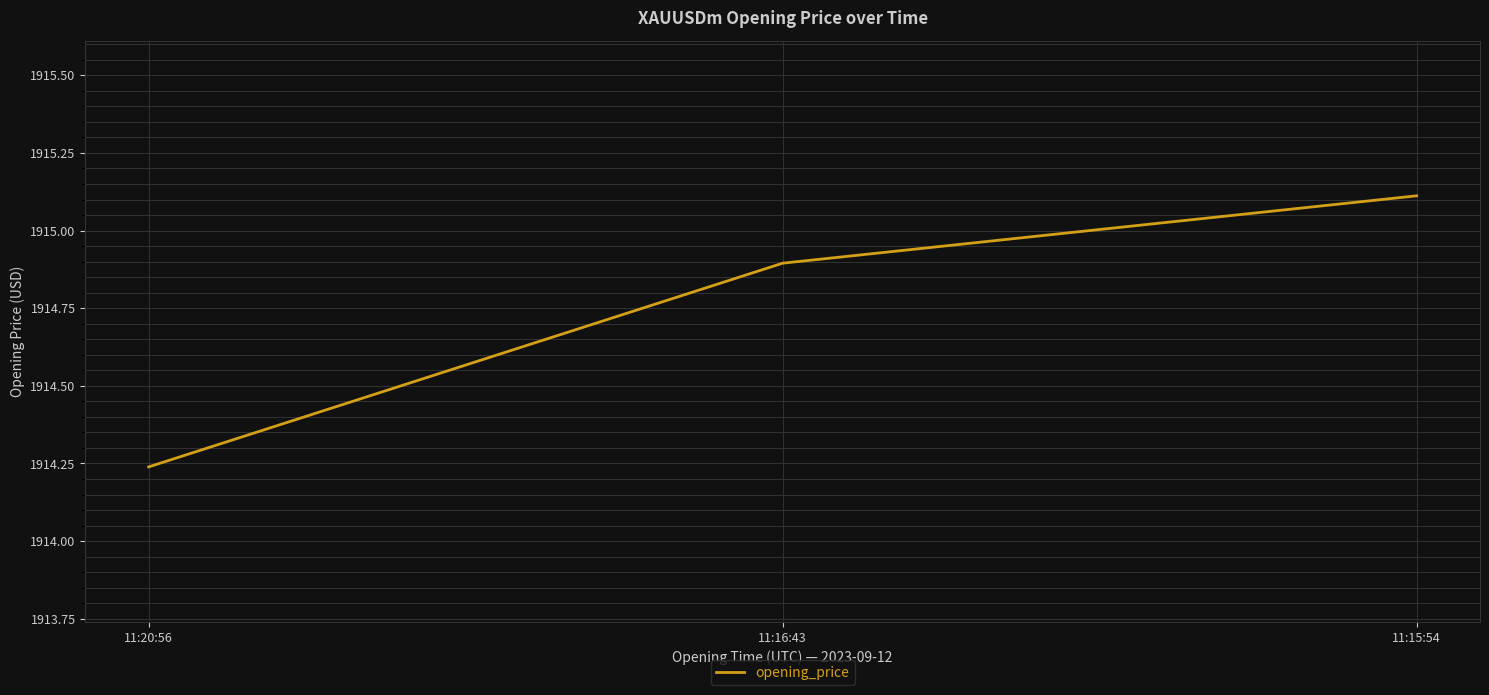

Is it true that the value at 11:15:54 is 1915.1?

True